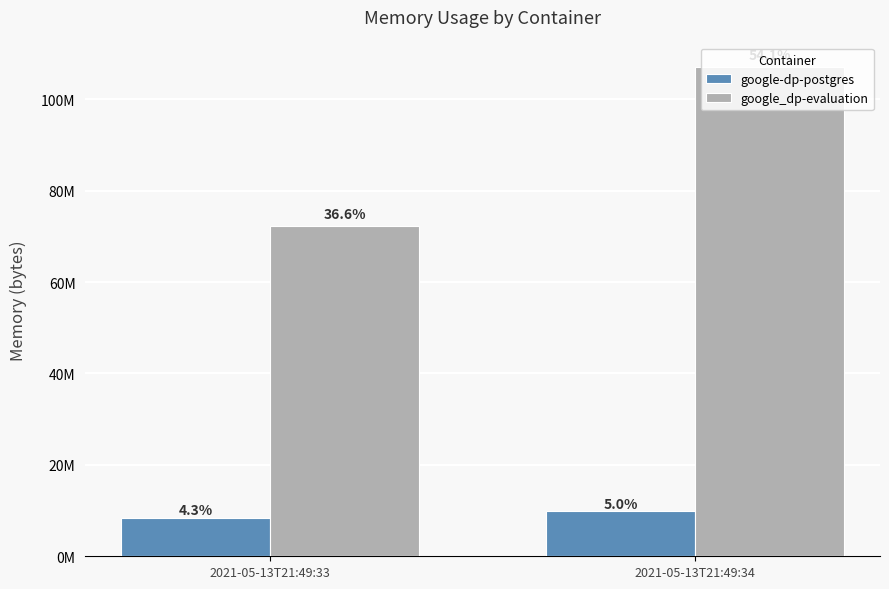

What are all the series names shown in the legend?

google-dp-postgres, google_dp-evaluation